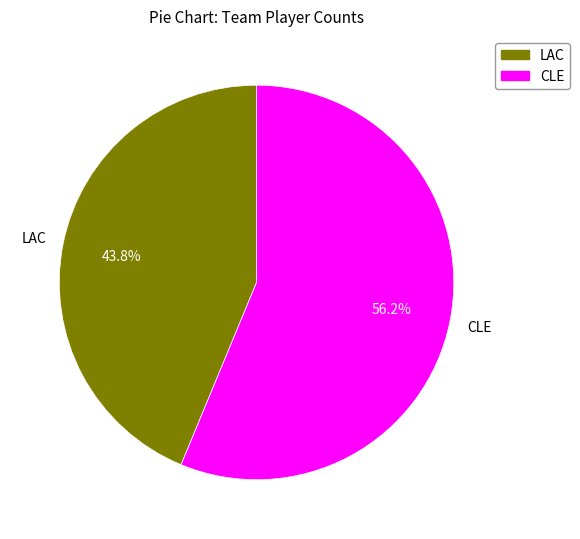

The CLE slice represents 56% of the pie. True or false?

True